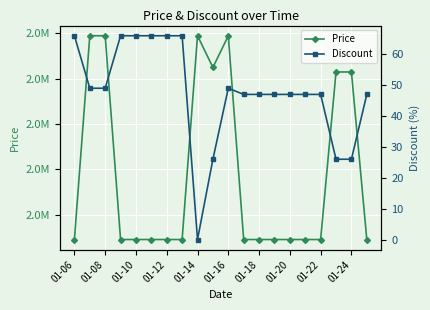

The Price series shows 2790000 at 01-08. True or false?

True